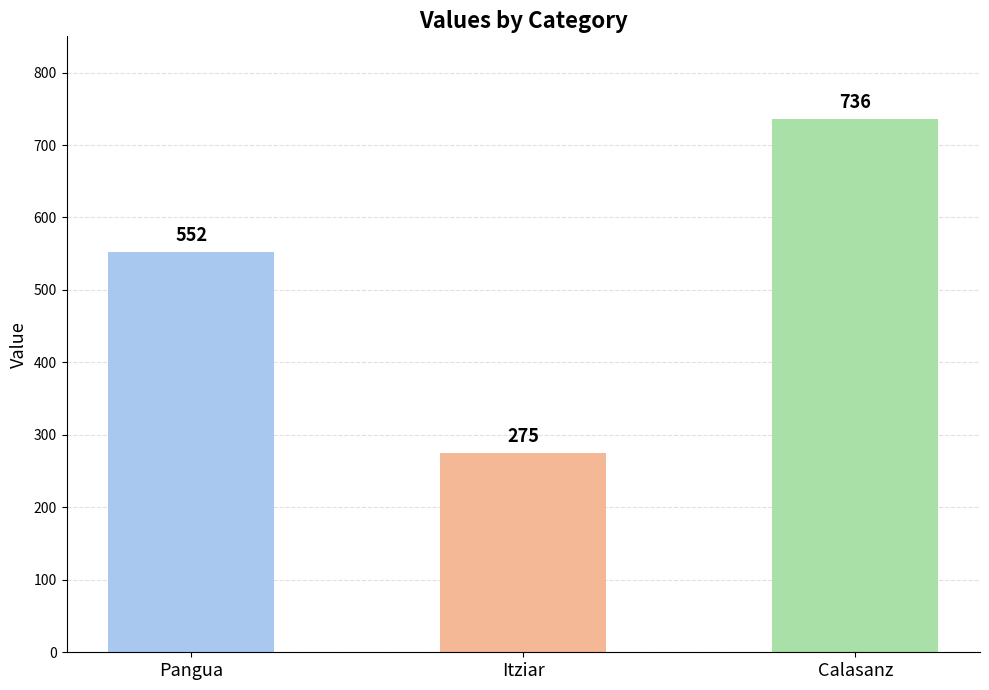

Read the value at Calasanz.

736